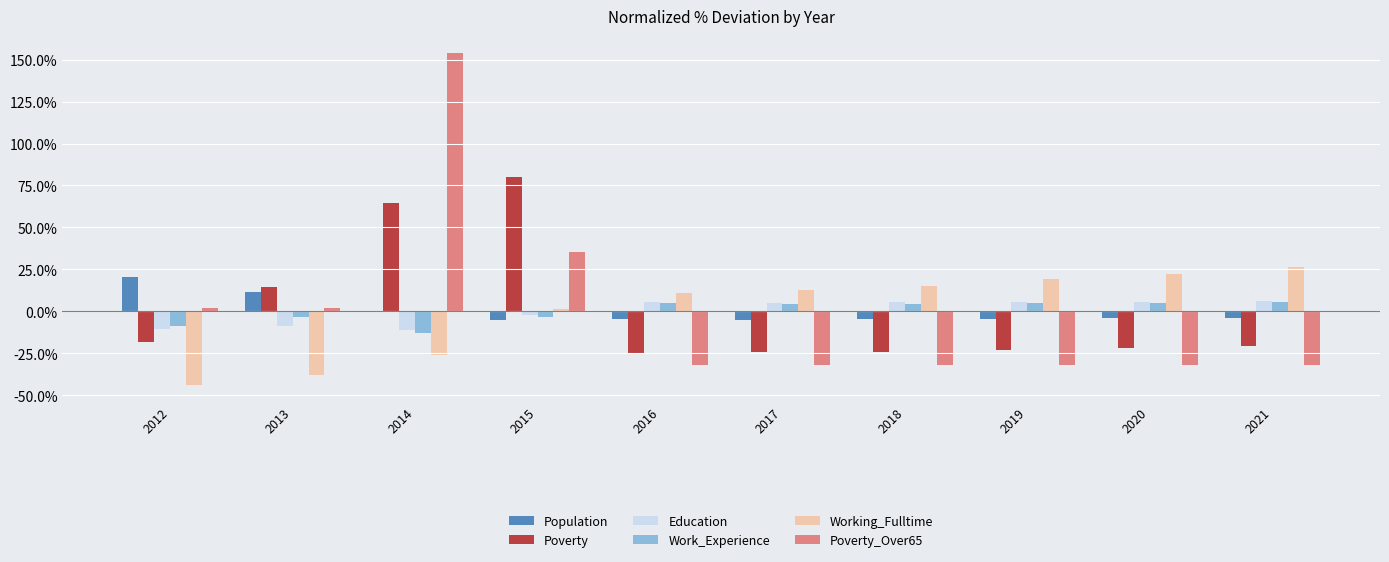

At which category does the chart reach its peak across all series?

2014